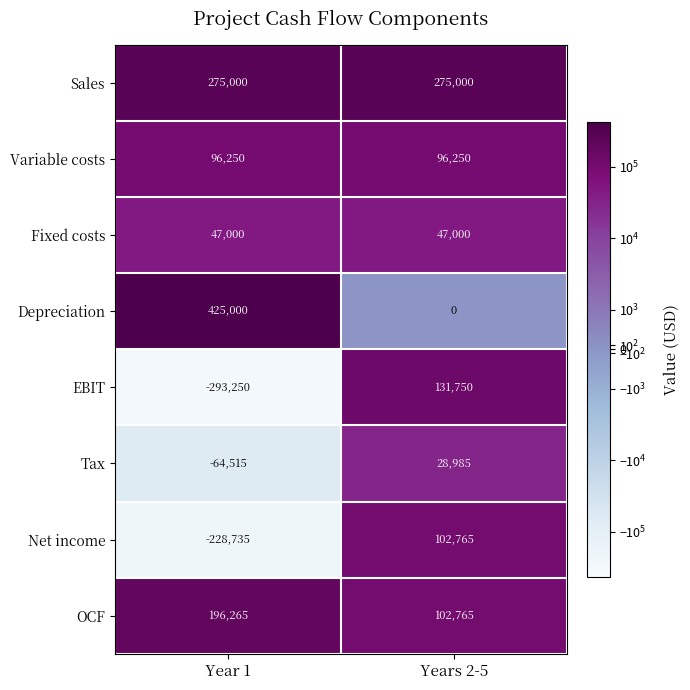

Is the value of Tax at Years 2-5 greater than the value of EBIT at Year 1?

Yes